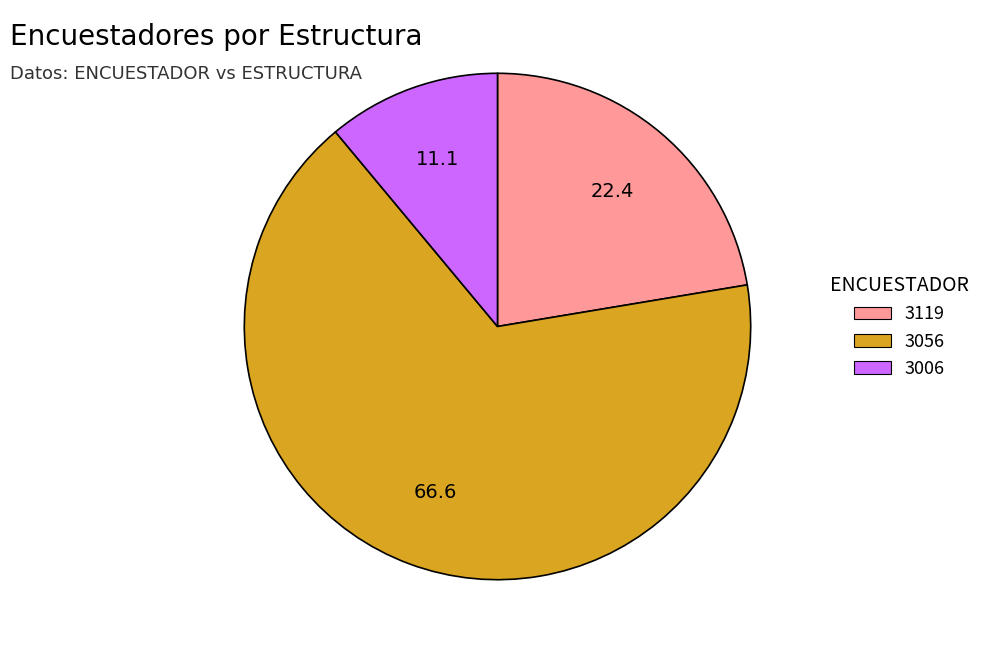

True or false: 3056 accounts for 67% of the total.

True